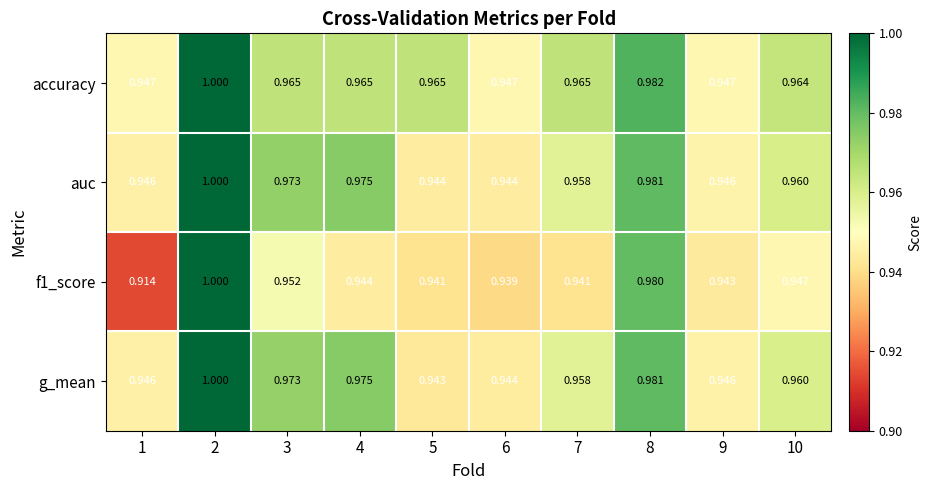

Which series has the largest total across all categories?

accuracy